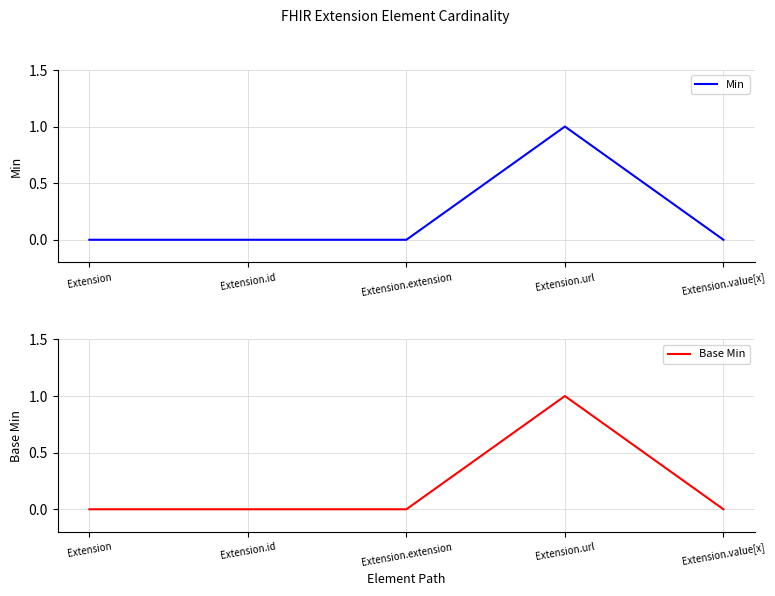

At which category does Min reach its first local peak?

Extension.url